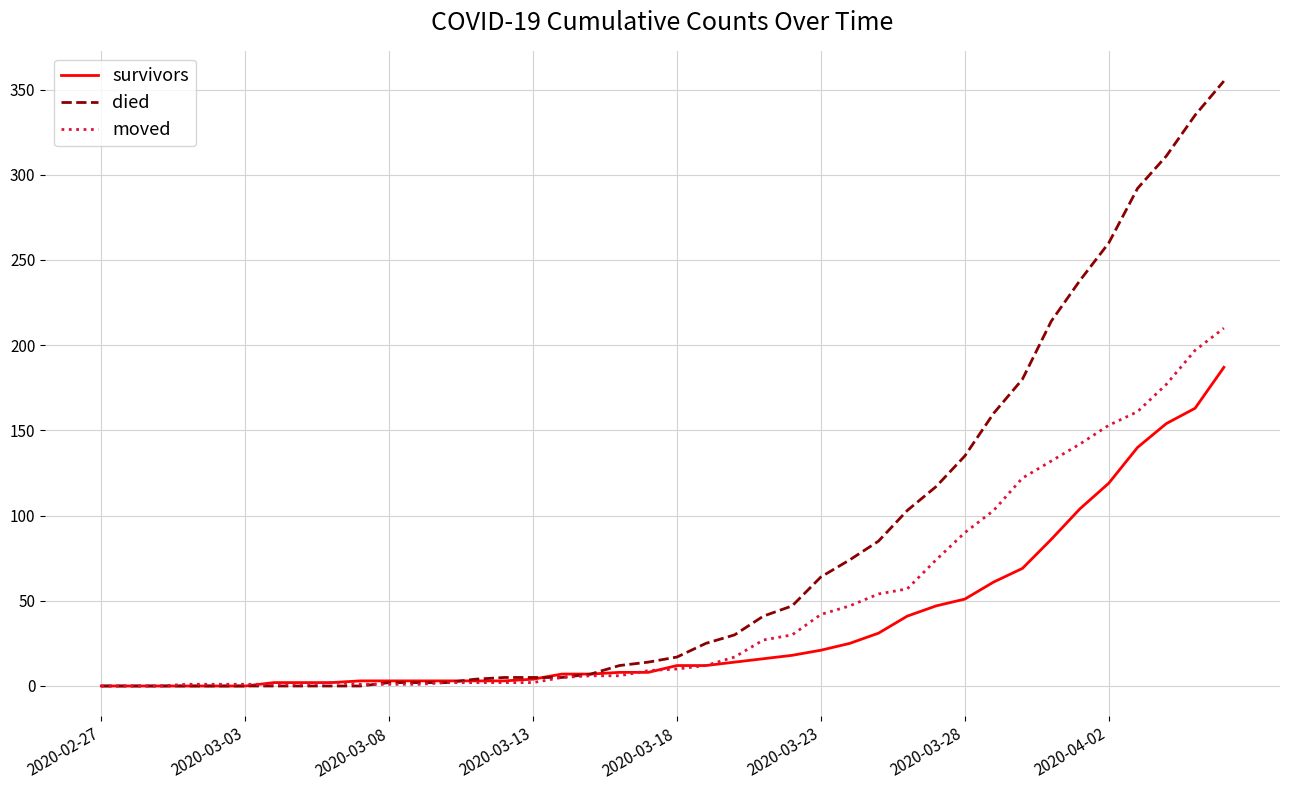

At how many categories does at least one series exceed 299?

3